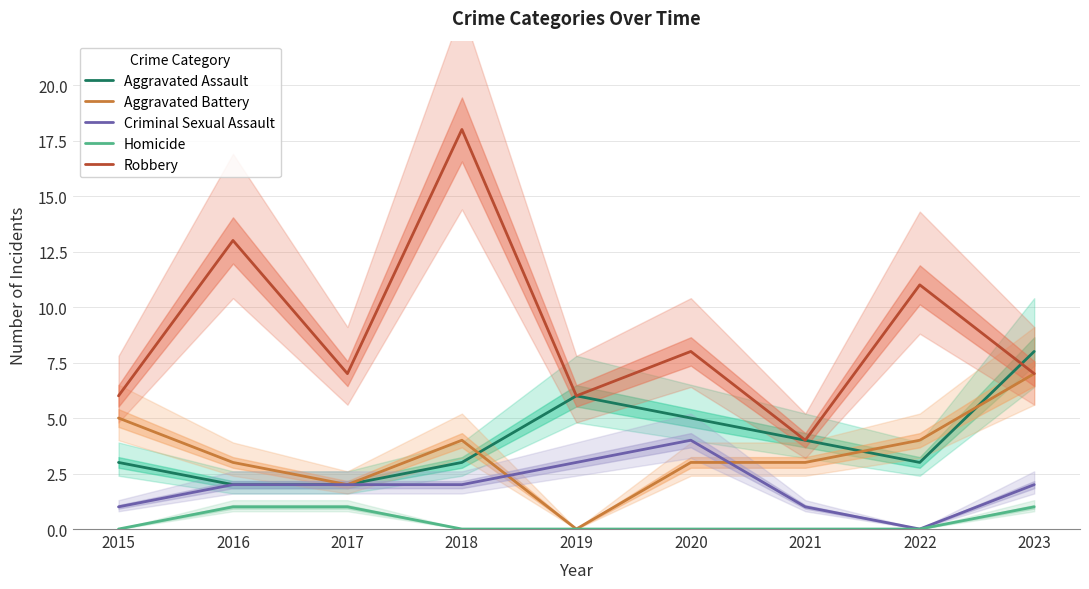

Does the chart display data point markers on the line(s)?

No